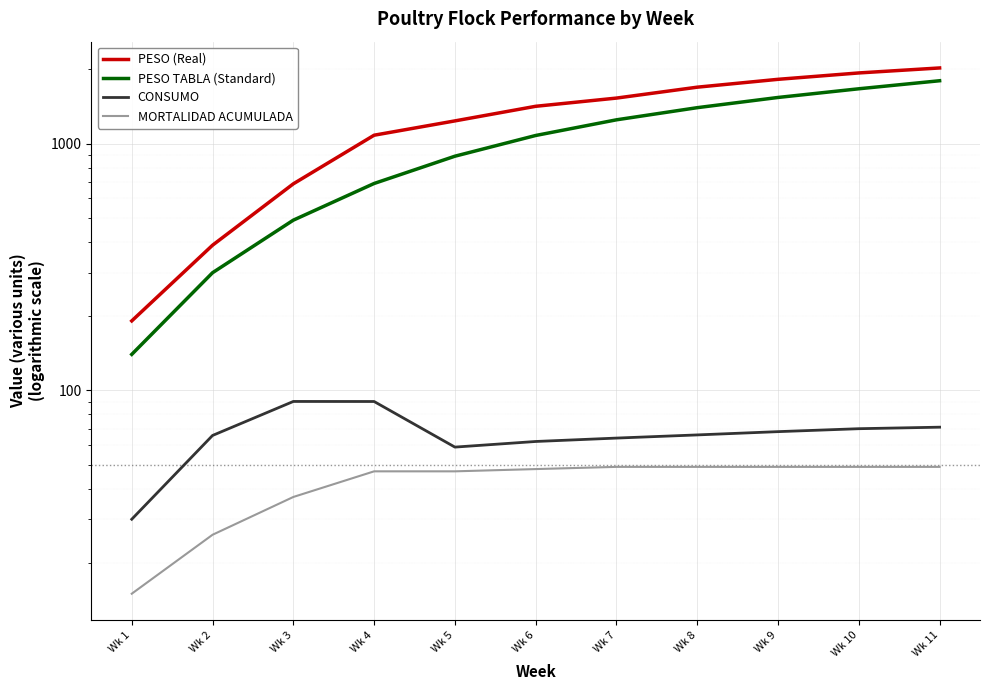

The value of PESO (Real) at Wk 7 is 1531.1. True or false?

True